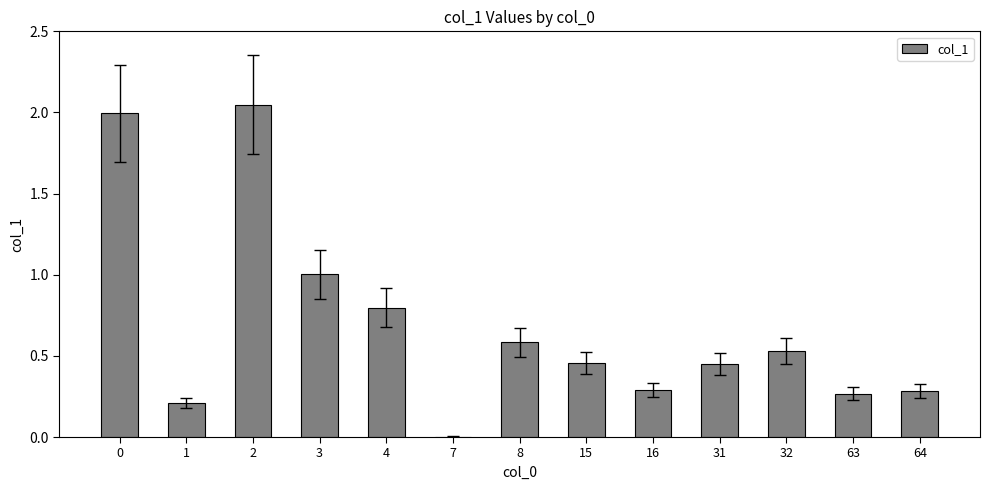

Count the number of categories in the chart.

13